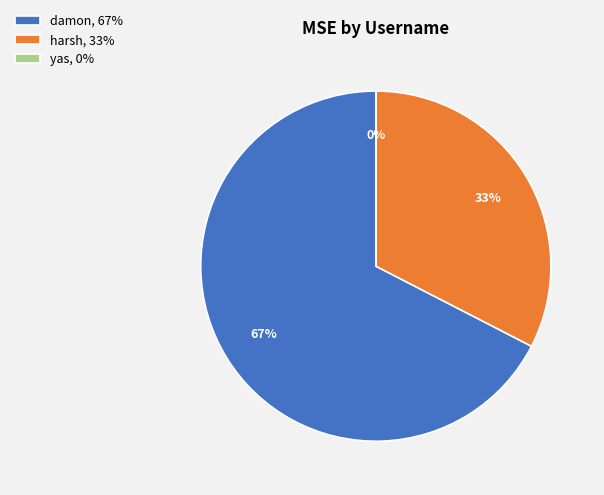

Which category has the biggest portion of the pie?

damon, 67%